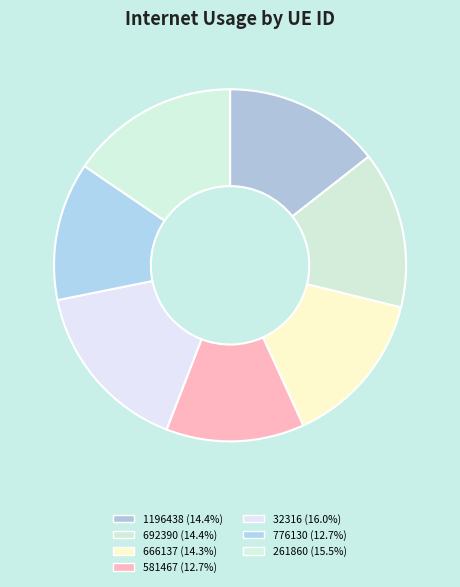

Is the sum of 692390 and 261860 greater than half?

No